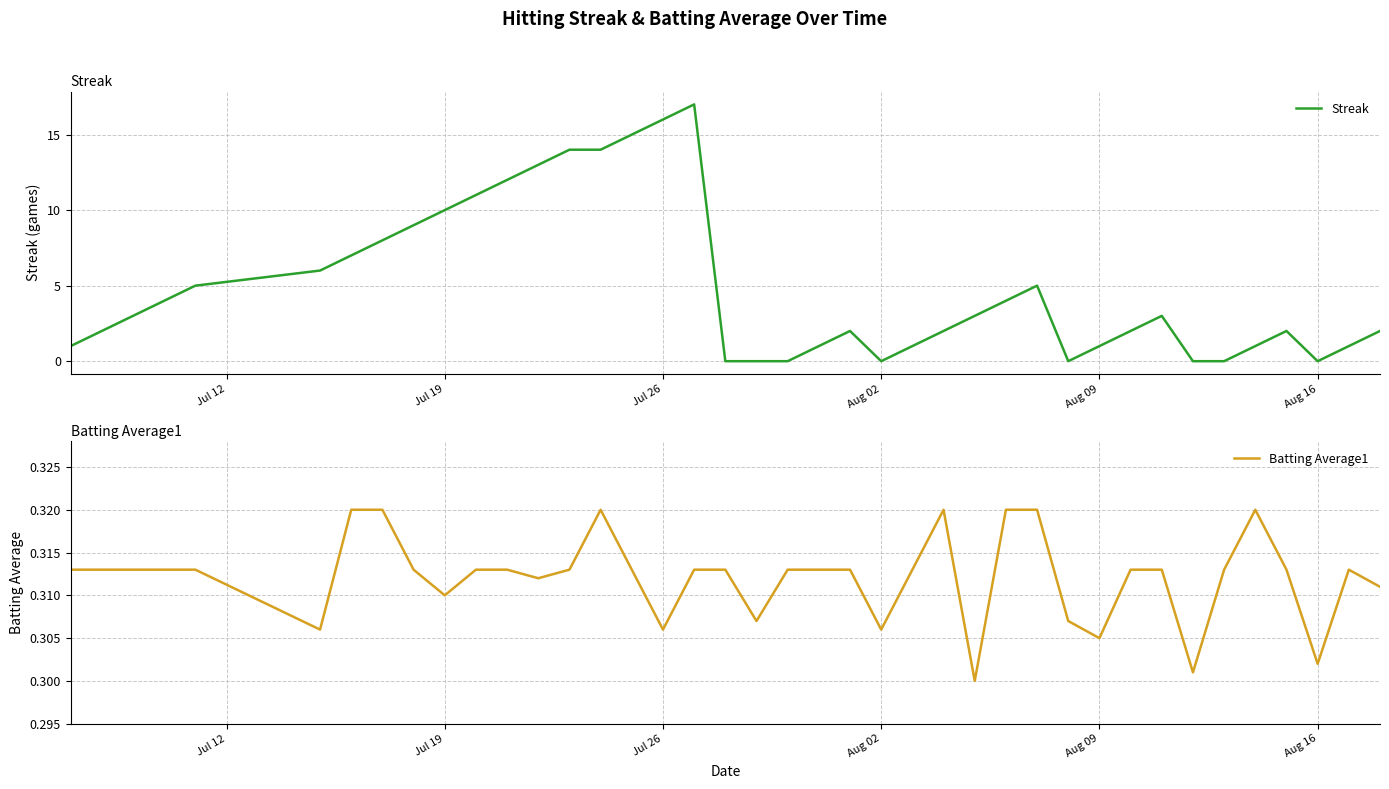

What is the maximum value for Streak?

17